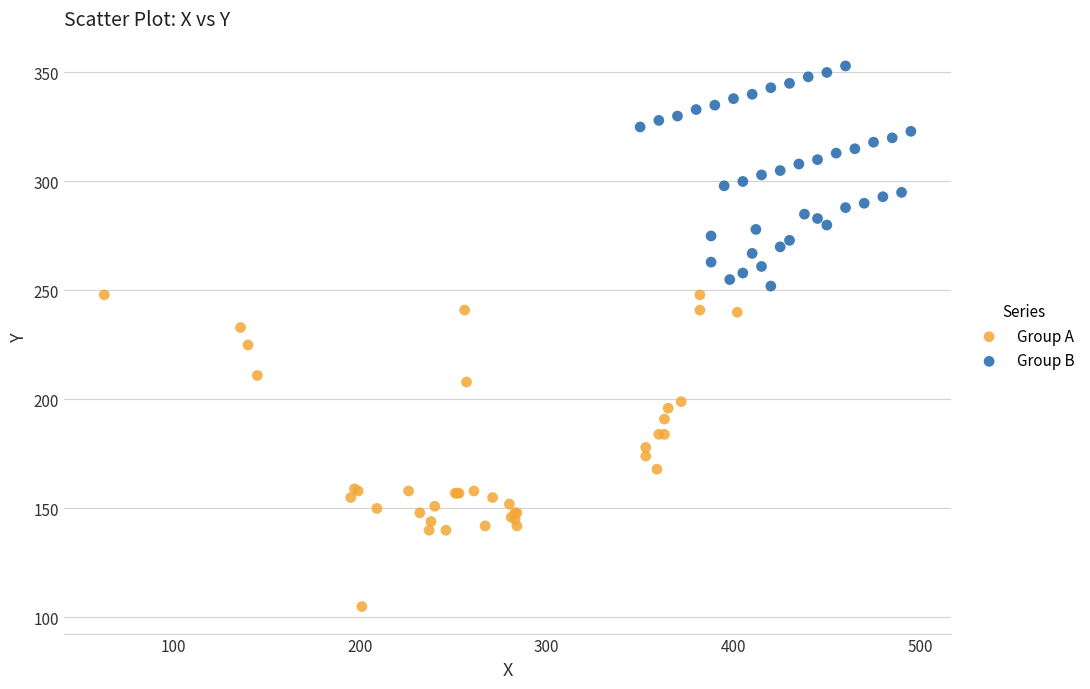

Which series contains the lowest Y value?

Group A